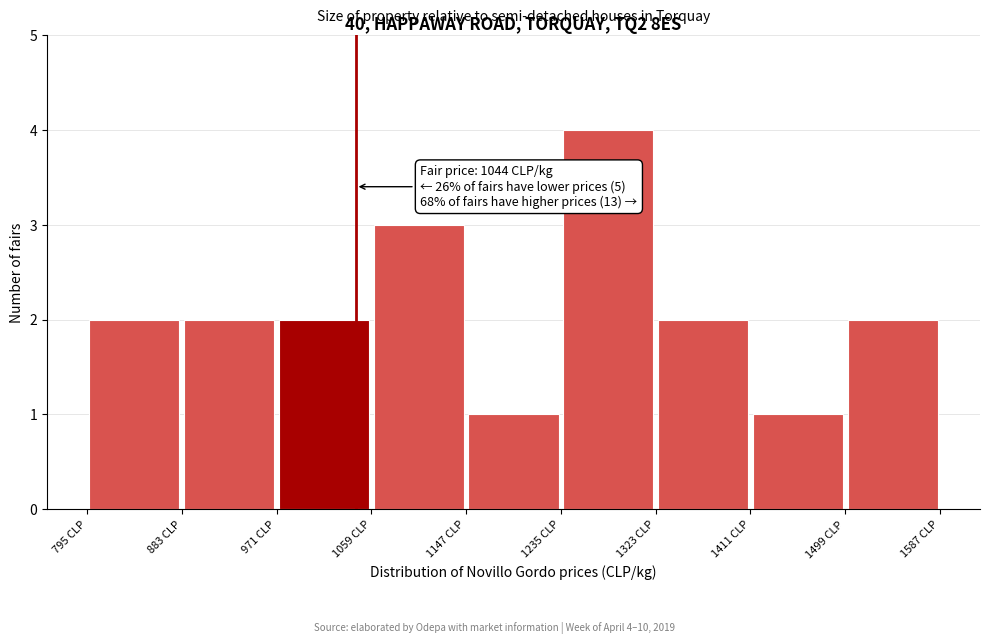

Which range on the x-axis has the tallest bar?

1235 to 1323